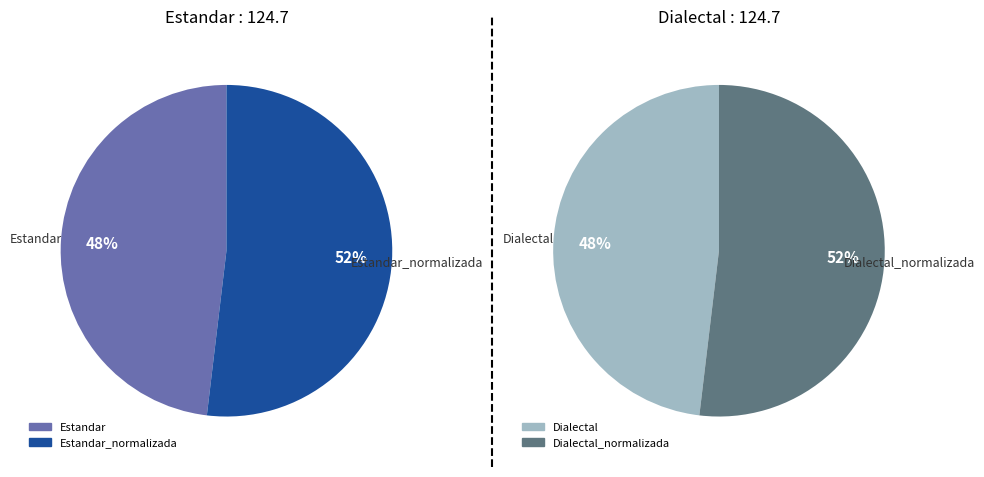

Which has a higher value, Estandar_normalizada or Dialectal_normalizada?

Estandar_normalizada